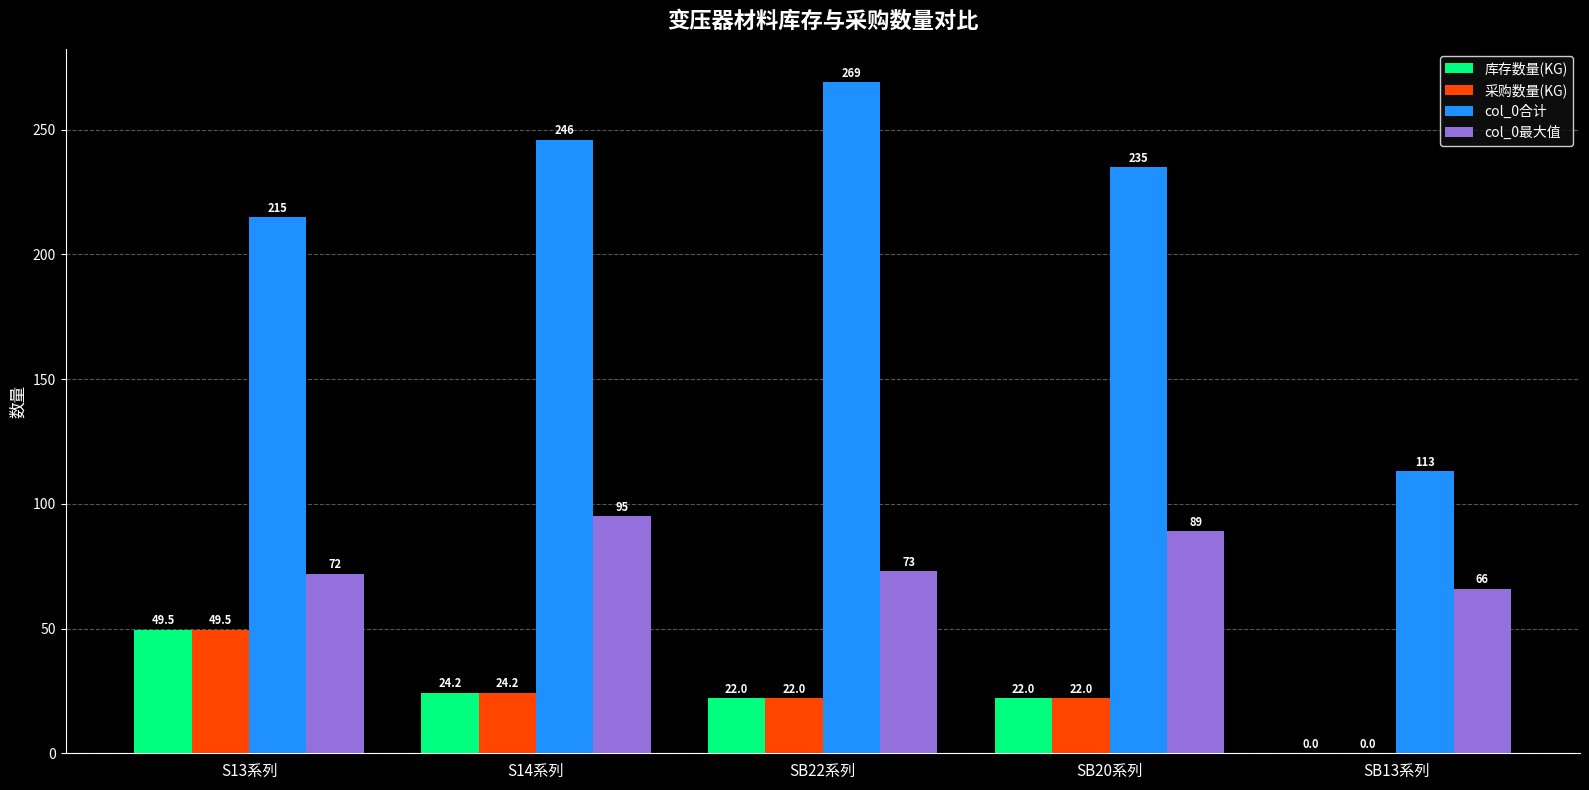

Which series has the largest total across all categories?

col_0合计